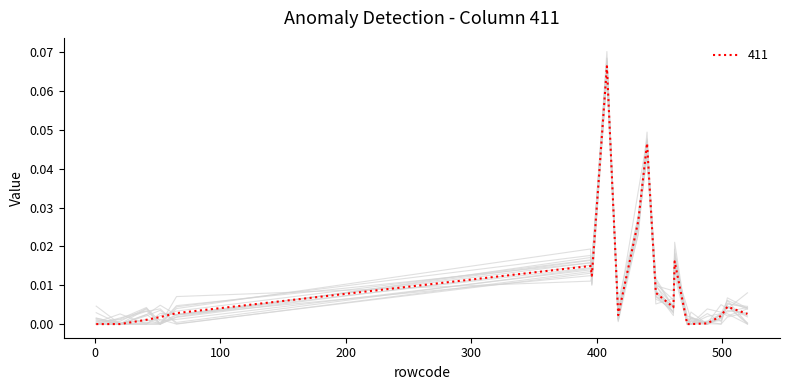

Which category has the highest value across all series?

408